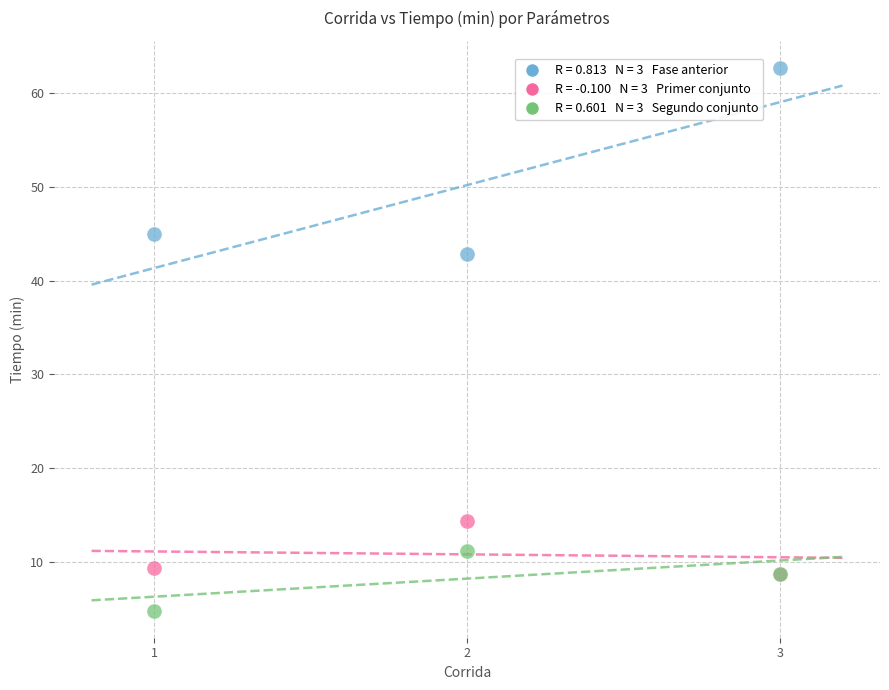

Across all series, what Y value is closest to 33?

42.9